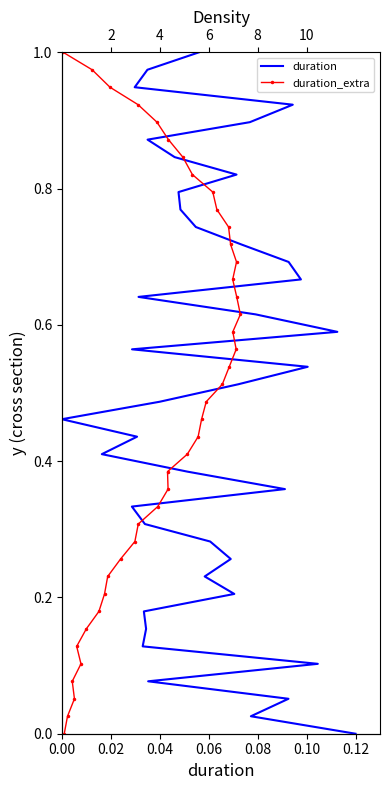

At how many categories does at least one series exceed 0?

39